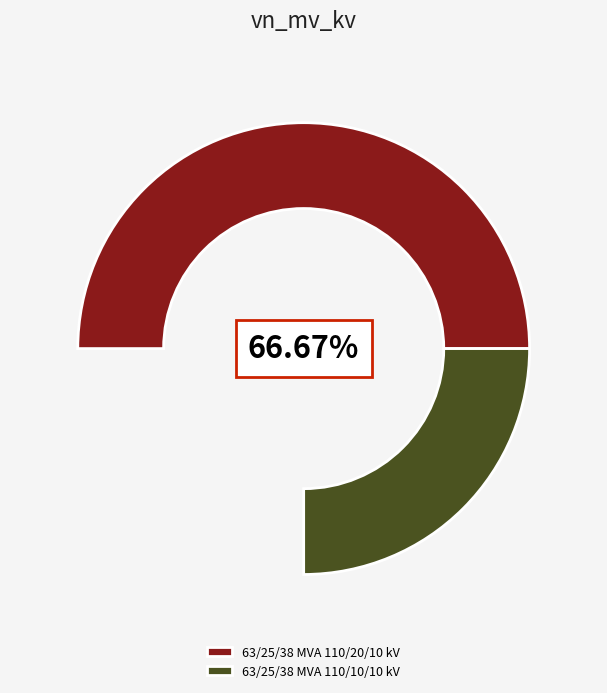

What is the change in value from 63/25/38 MVA 110/20/10 kV to 63/25/38 MVA 110/10/10 kV?

-10